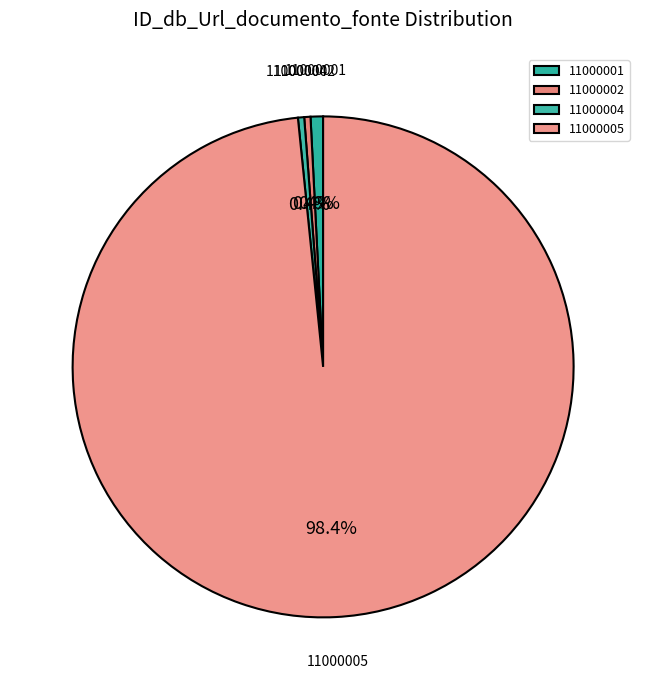

What is the total percentage of 11000002 and 11000005?

98.8%